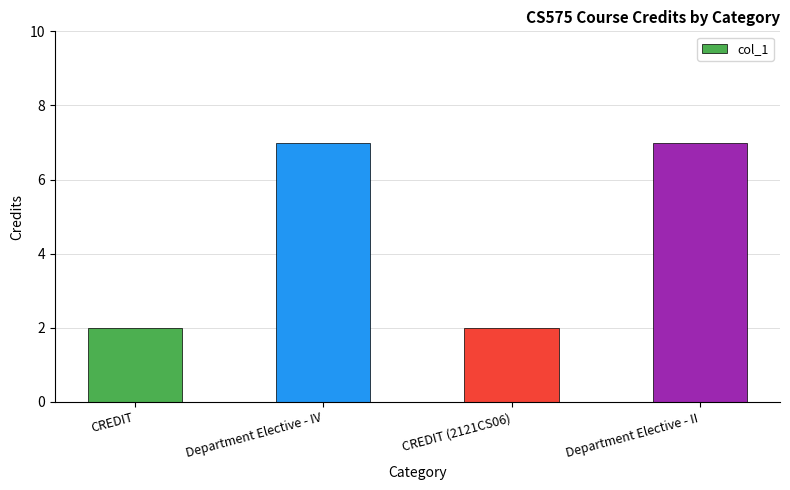

The chart shows a value of 3 at CREDIT. True or false?

False